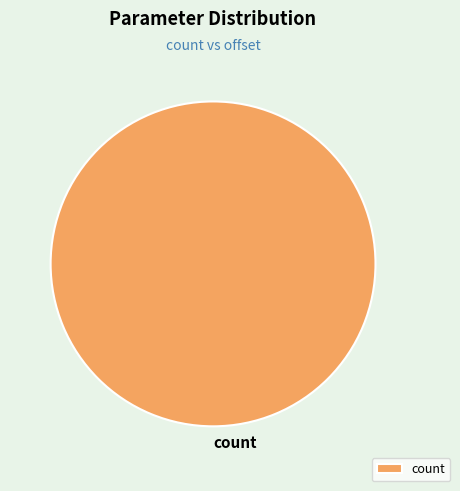

Which category accounts for the majority?

count